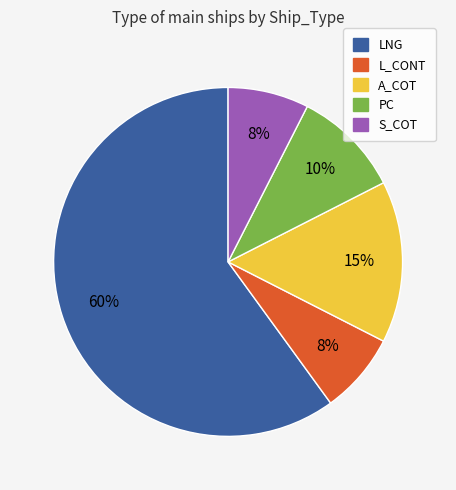

To the nearest percent, what is the average slice percentage?

20%